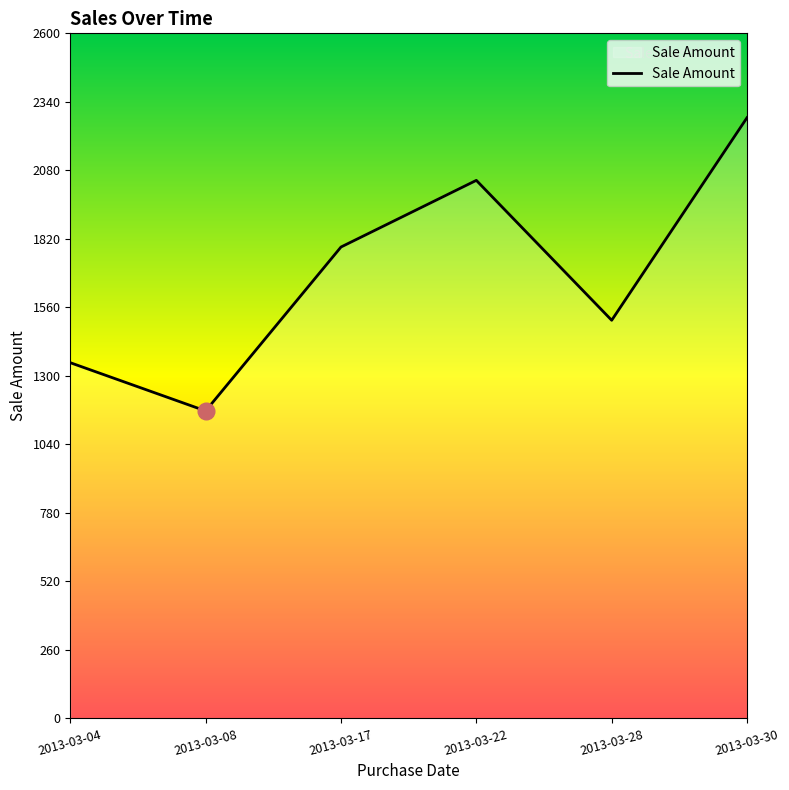

Rank the categories by value from lowest to highest.

2013-03-08, 2013-03-04, 2013-03-28, 2013-03-17, 2013-03-22, 2013-03-30